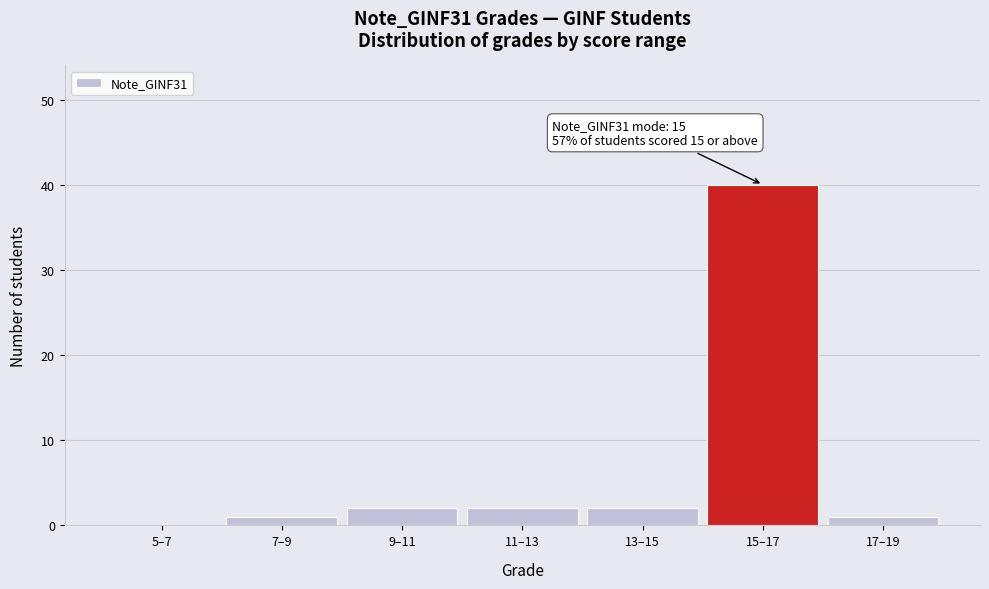

Reading left to right, extract all data points from this chart.

5–7=0	7–9=1	9–11=2	11–13=2	13–15=2	15–17=40	17–19=1